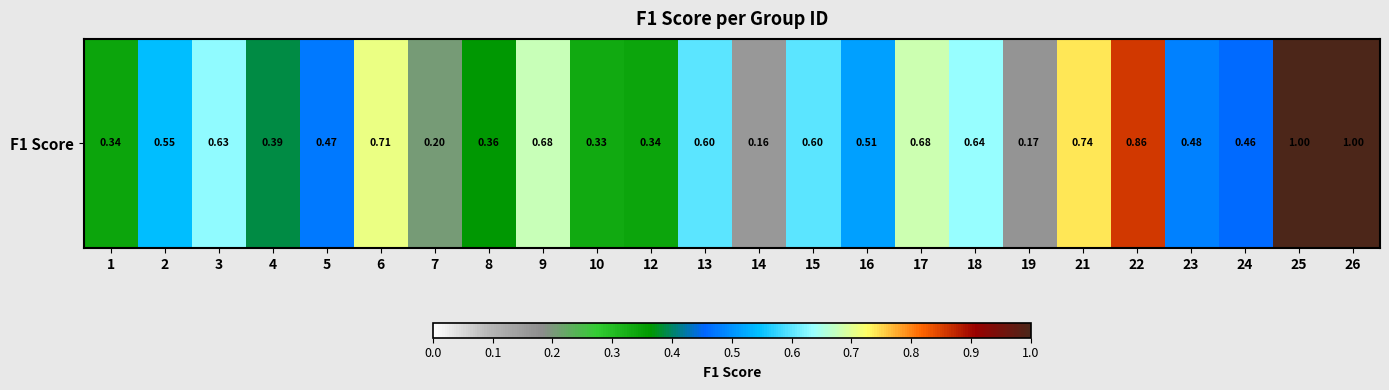

At which category does the chart reach its peak across all series?

25